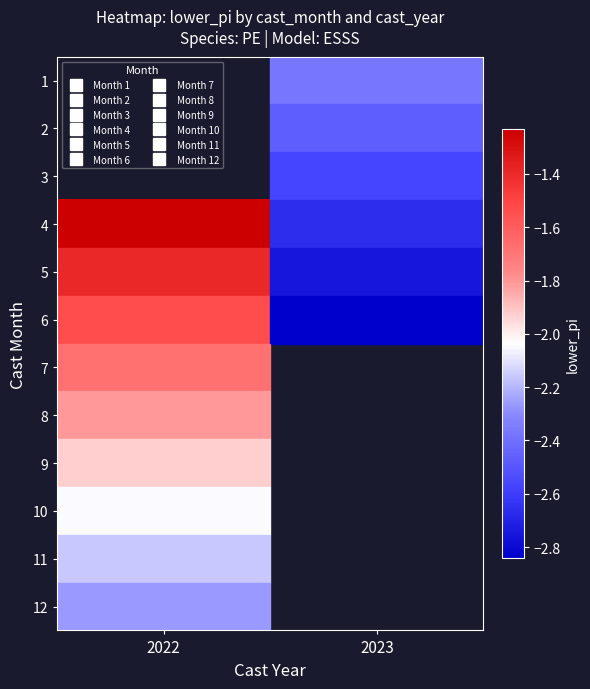

What is the highest value of the row_4 series?

-1.4